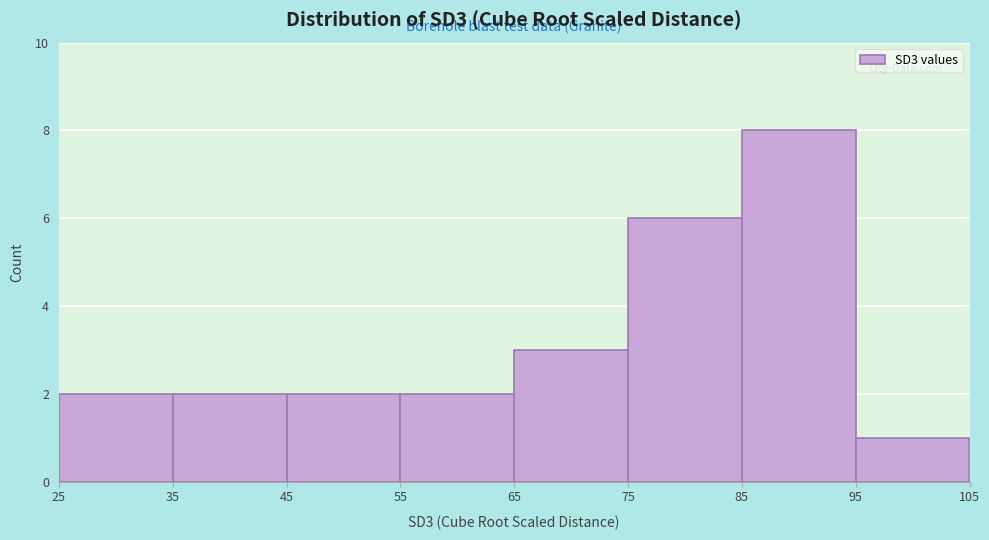

What is the height of the bar covering 45 to 55 on the x-axis? The values are not printed on the chart, so give them approximately, as read against the axis.

2